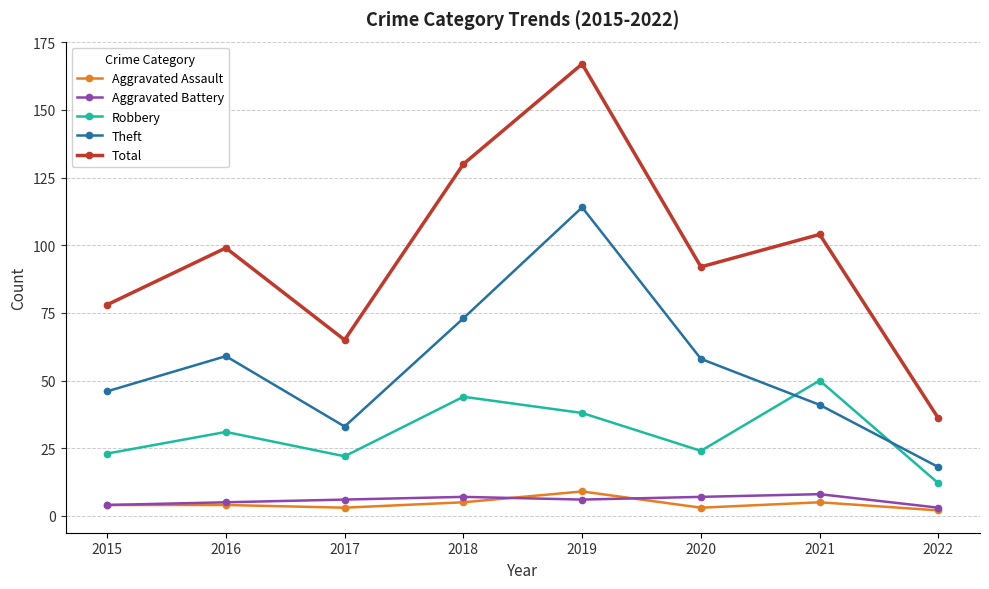

Reading left to right, list all the values displayed in this chart.

Aggravated Assault: 4	4	3	5	9	3	5	2
Aggravated Battery: 4	5	6	7	6	7	8	3
Robbery: 23	31	22	44	38	24	50	12
Theft: 46	59	33	73	114	58	41	18
Total: 78	99	65	130	167	92	104	36